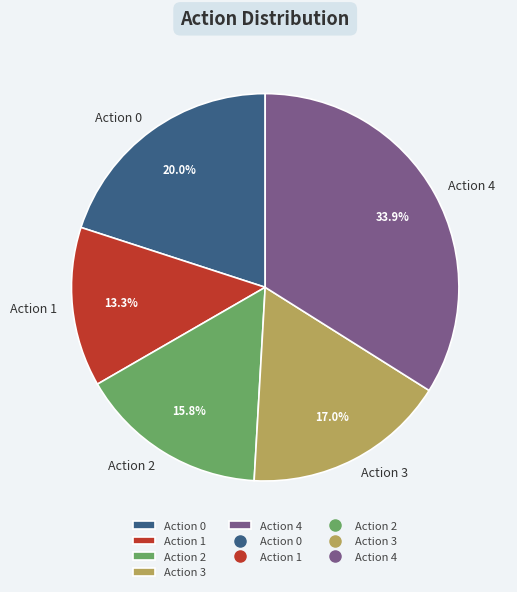

Combined, do Action 0 and Action 1 account for over 50%?

No